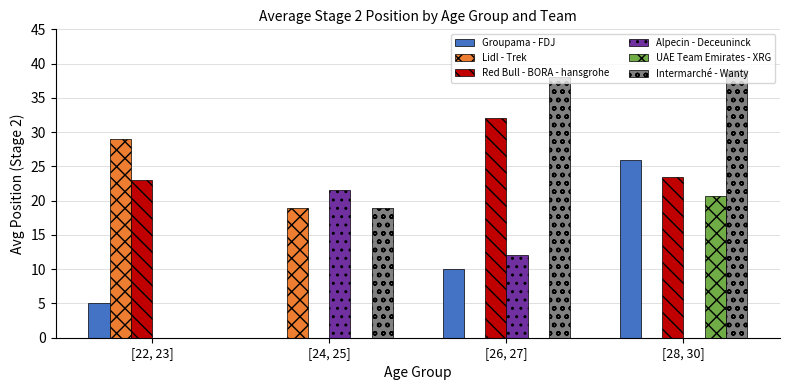

What is the total value across all series at [28, 30]?

109.2